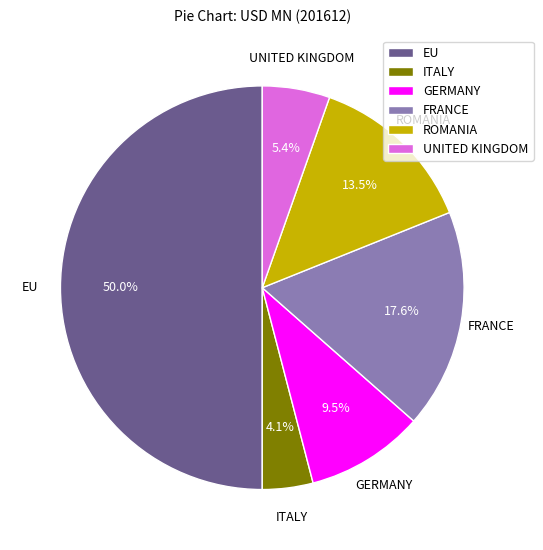

To the nearest percent, what percentage of the pie is FRANCE?

18%